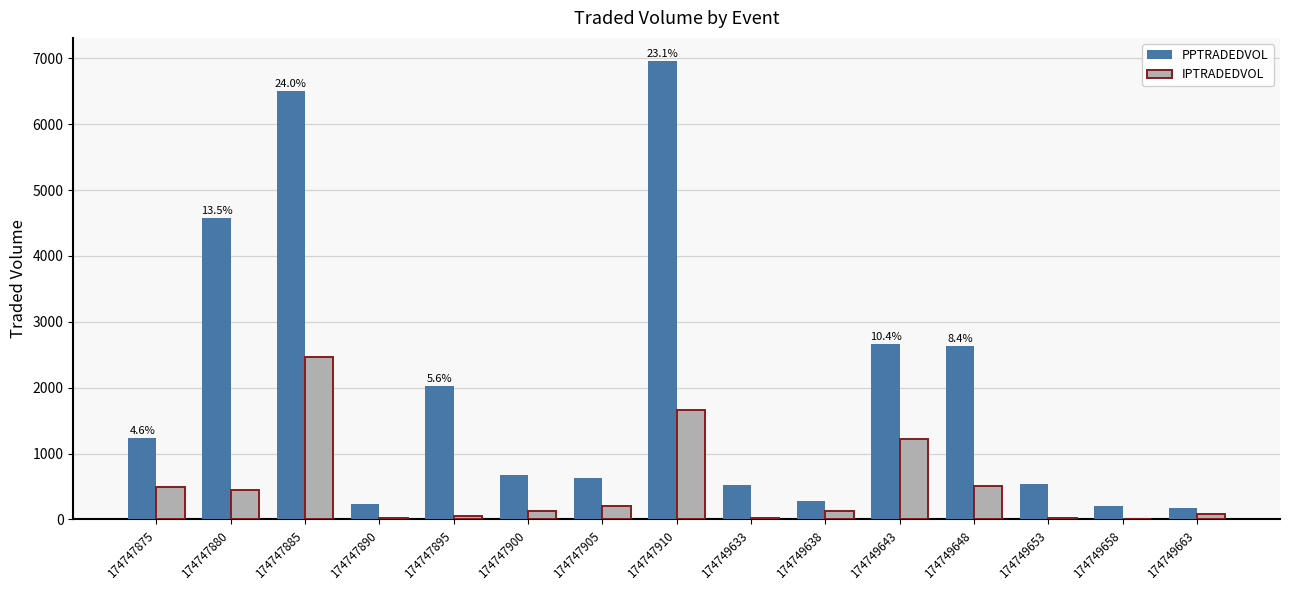

What is the sum of all PPTRADEDVOL values?

29873.3